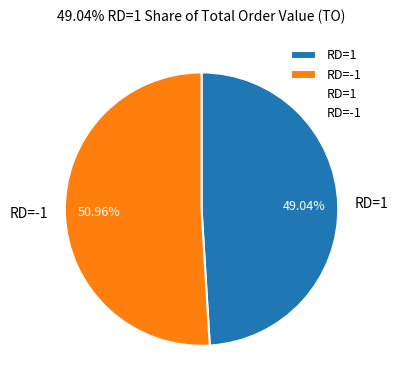

Which slice is the largest?

RD=-1